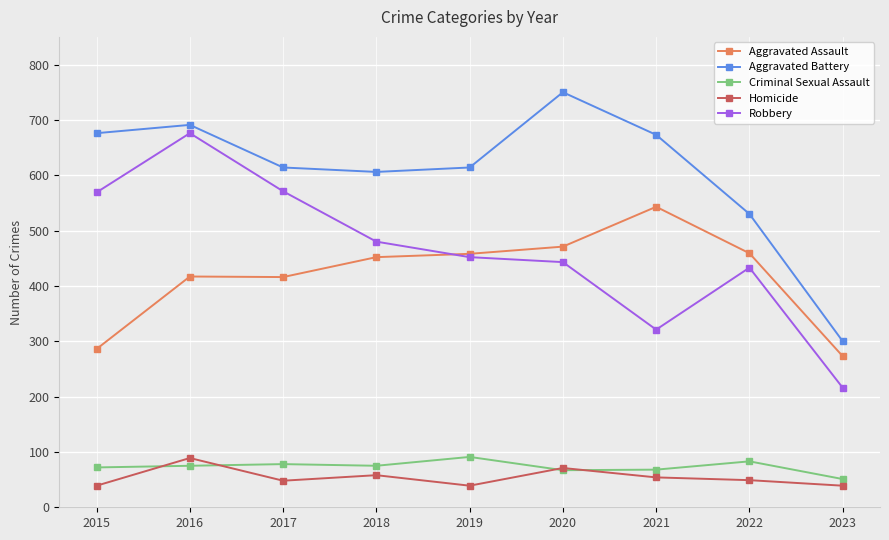

What is the value of the Criminal Sexual Assault point at the 2nd from the left?

75